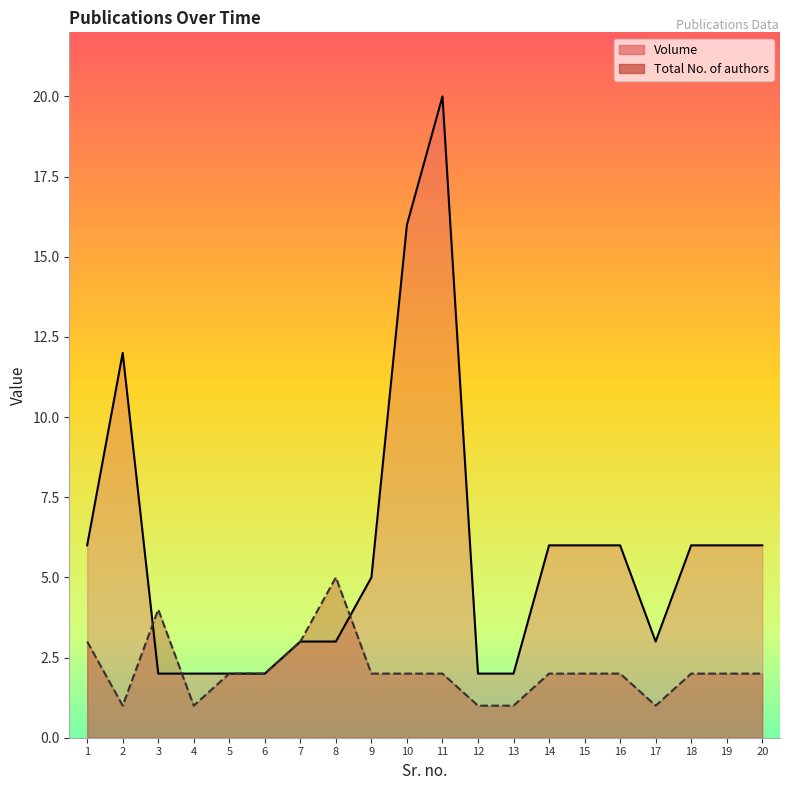

Is it true that Volume equals 5 at 9?

True